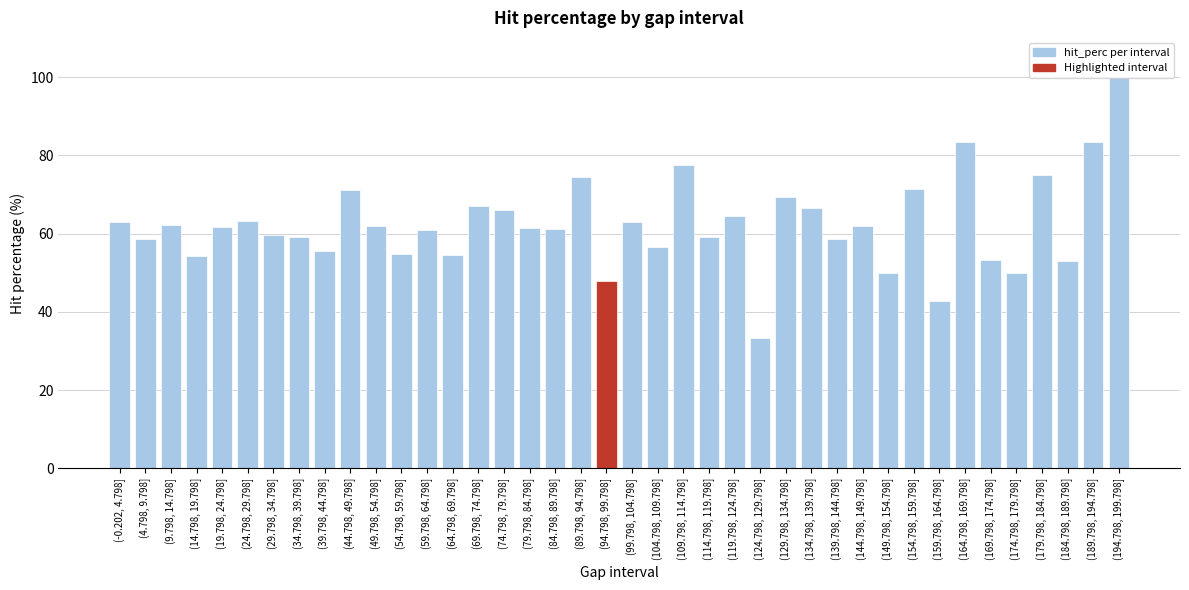

What is the average value?

62.3